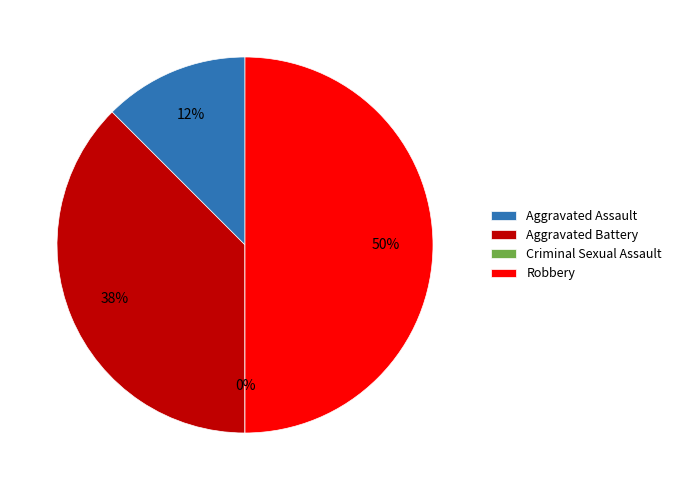

Is it true that Robbery is 50% of the pie?

True